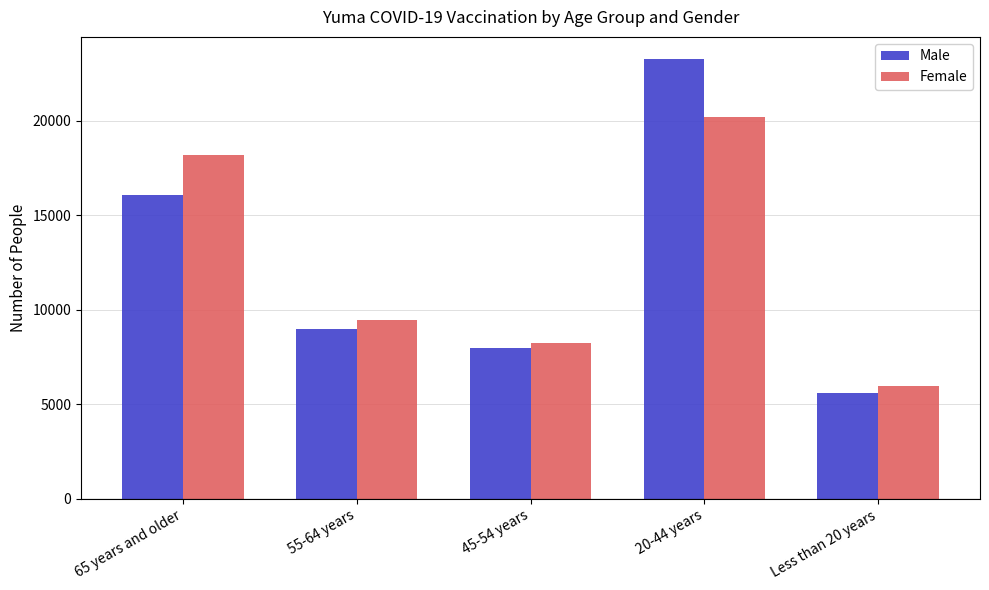

Which series has the largest range (max minus min)?

Male